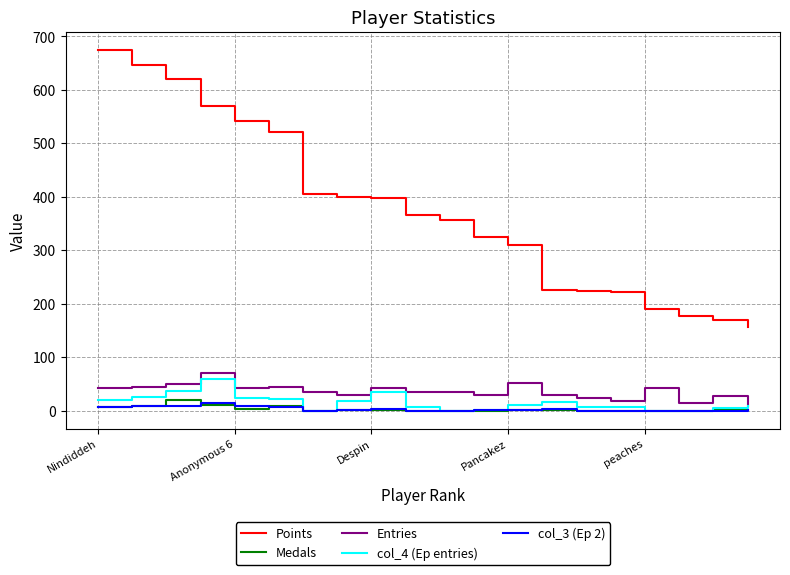

True or false: Entries and Points intersect in this chart.

False